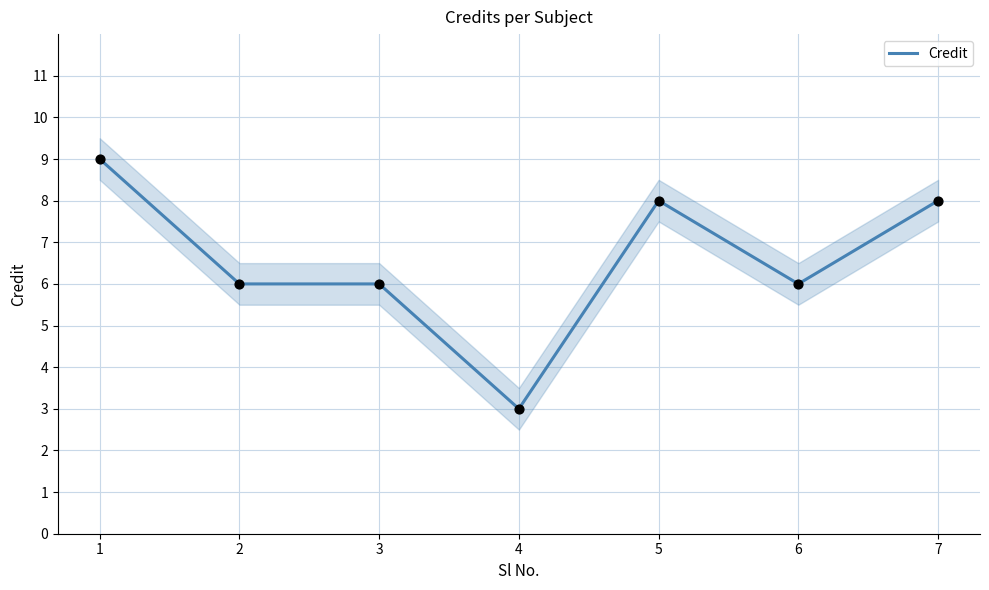

What is the ratio of the value at 4 to the value at 2?

0.5